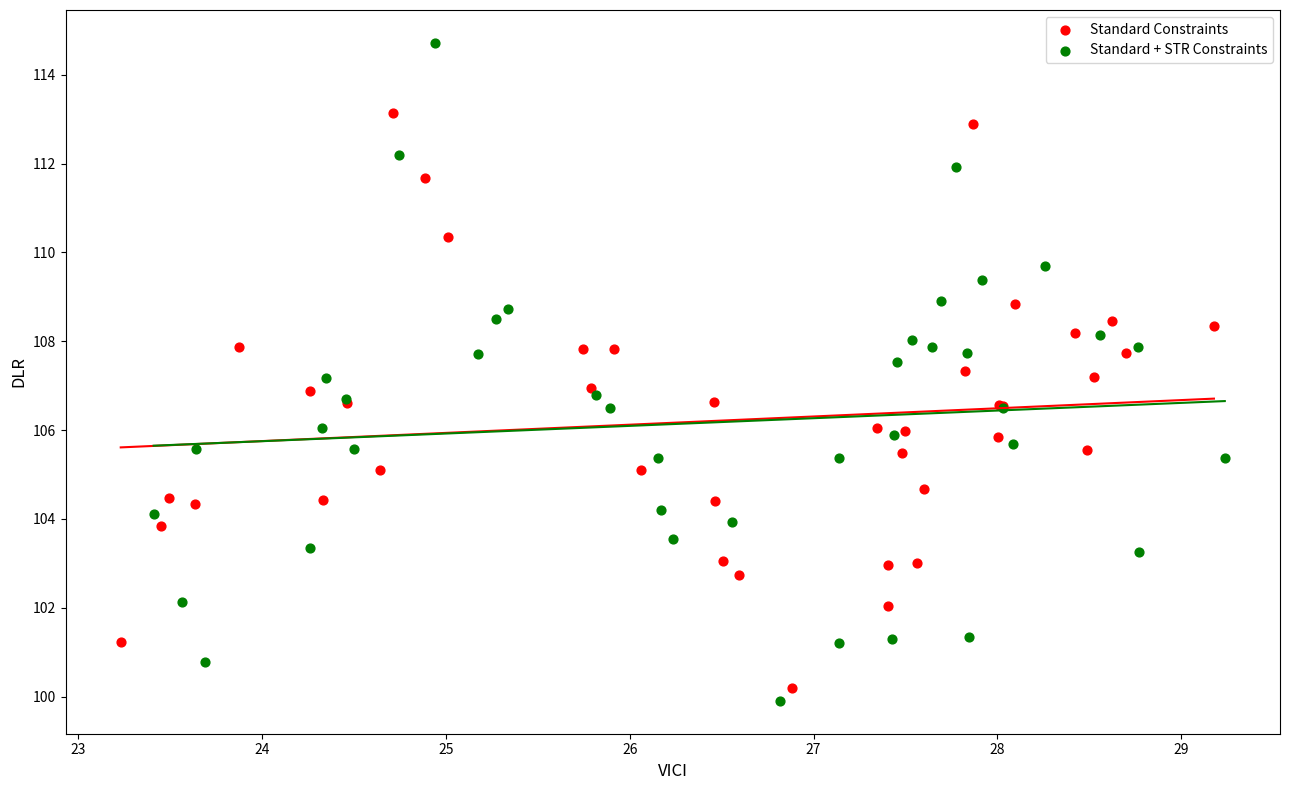

Which series has the widest spread of Y values?

Standard + STR Constraints